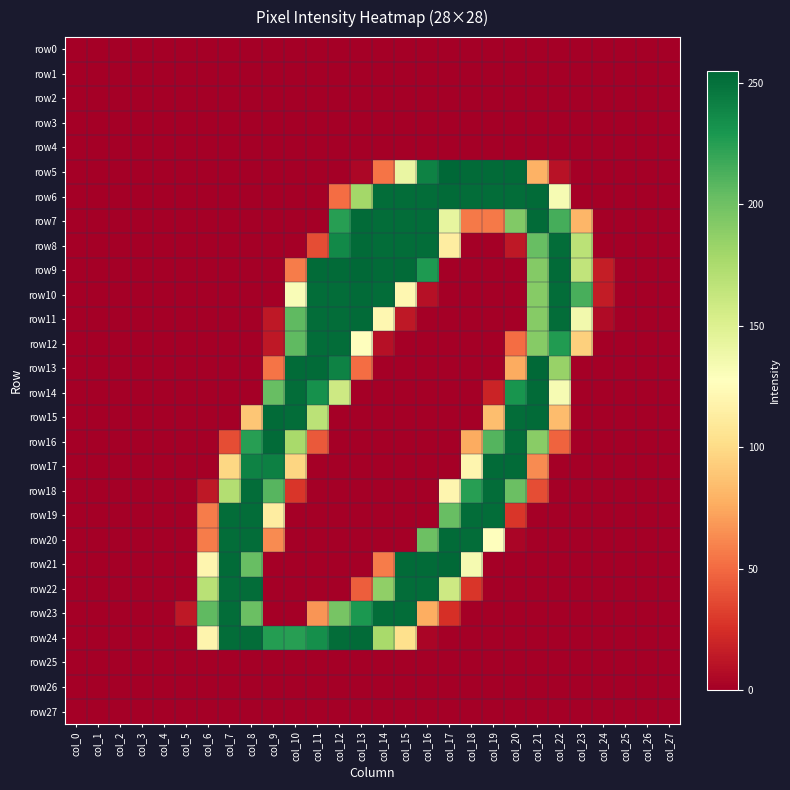

Reading right to left, extract all data points from this chart.

row0: col_27=0	col_26=0	col_25=0	col_24=0	col_23=0	col_22=0	col_21=0	col_20=0	col_19=0	col_18=0	col_17=0	col_16=0	col_15=0	col_14=0	col_13=0	col_12=0	col_11=0	col_10=0	col_9=0	col_8=0	col_7=0	col_6=0	col_5=0	col_4=0	col_3=0	col_2=0	col_1=0	col_0=0
row1: col_27=0	col_26=0	col_25=0	col_24=0	col_23=0	col_22=0	col_21=0	col_20=0	col_19=0	col_18=0	col_17=0	col_16=0	col_15=0	col_14=0	col_13=0	col_12=0	col_11=0	col_10=0	col_9=0	col_8=0	col_7=0	col_6=0	col_5=0	col_4=0	col_3=0	col_2=0	col_1=0	col_0=0
row2: col_27=0	col_26=0	col_25=0	col_24=0	col_23=0	col_22=0	col_21=0	col_20=0	col_19=0	col_18=0	col_17=0	col_16=0	col_15=0	col_14=0	col_13=0	col_12=0	col_11=0	col_10=0	col_9=0	col_8=0	col_7=0	col_6=0	col_5=0	col_4=0	col_3=0	col_2=0	col_1=0	col_0=0
row3: col_27=0	col_26=0	col_25=0	col_24=0	col_23=0	col_22=0	col_21=0	col_20=0	col_19=0	col_18=0	col_17=0	col_16=0	col_15=0	col_14=0	col_13=0	col_12=0	col_11=0	col_10=0	col_9=0	col_8=0	col_7=0	col_6=0	col_5=0	col_4=0	col_3=0	col_2=0	col_1=0	col_0=0
row4: col_27=0	col_26=0	col_25=0	col_24=0	col_23=0	col_22=0	col_21=0	col_20=0	col_19=0	col_18=0	col_17=0	col_16=0	col_15=0	col_14=0	col_13=0	col_12=0	col_11=0	col_10=0	col_9=0	col_8=0	col_7=0	col_6=0	col_5=0	col_4=0	col_3=0	col_2=0	col_1=0	col_0=0
row5: col_27=0	col_26=0	col_25=0	col_24=0	col_23=0	col_22=10	col_21=79	col_20=253	col_19=253	col_18=253	col_17=255	col_16=241	col_15=141	col_14=54	col_13=4	col_12=0	col_11=0	col_10=0	col_9=0	col_8=0	col_7=0	col_6=0	col_5=0	col_4=0	col_3=0	col_2=0	col_1=0	col_0=0
row6: col_27=0	col_26=0	col_25=0	col_24=0	col_23=0	col_22=133	col_21=253	col_20=252	col_19=252	col_18=252	col_17=253	col_16=252	col_15=252	col_14=252	col_13=179	col_12=51	col_11=0	col_10=0	col_9=0	col_8=0	col_7=0	col_6=0	col_5=0	col_4=0	col_3=0	col_2=0	col_1=0	col_0=0
row7: col_27=0	col_26=0	col_25=0	col_24=0	col_23=81	col_22=215	col_21=253	col_20=193	col_19=56	col_18=56	col_17=143	col_16=252	col_15=252	col_14=252	col_13=253	col_12=225	col_11=0	col_10=0	col_9=0	col_8=0	col_7=0	col_6=0	col_5=0	col_4=0	col_3=0	col_2=0	col_1=0	col_0=0
row8: col_27=0	col_26=0	col_25=0	col_24=0	col_23=168	col_22=252	col_21=203	col_20=13	col_19=0	col_18=0	col_17=113	col_16=252	col_15=252	col_14=252	col_13=253	col_12=237	col_11=38	col_10=0	col_9=0	col_8=0	col_7=0	col_6=0	col_5=0	col_4=0	col_3=0	col_2=0	col_1=0	col_0=0
row9: col_27=0	col_26=0	col_25=0	col_24=16	col_23=165	col_22=253	col_21=192	col_20=0	col_19=0	col_18=0	col_17=0	col_16=228	col_15=253	col_14=253	col_13=254	col_12=253	col_11=253	col_10=57	col_9=0	col_8=0	col_7=0	col_6=0	col_5=0	col_4=0	col_3=0	col_2=0	col_1=0	col_0=0
row10: col_27=0	col_26=0	col_25=0	col_24=15	col_23=214	col_22=252	col_21=191	col_20=0	col_19=0	col_18=0	col_17=0	col_16=9	col_15=121	col_14=252	col_13=253	col_12=252	col_11=252	col_10=131	col_9=0	col_8=0	col_7=0	col_6=0	col_5=0	col_4=0	col_3=0	col_2=0	col_1=0	col_0=0
row11: col_27=0	col_26=0	col_25=0	col_24=6	col_23=136	col_22=252	col_21=191	col_20=0	col_19=0	col_18=0	col_17=0	col_16=0	col_15=13	col_14=121	col_13=253	col_12=252	col_11=252	col_10=206	col_9=13	col_8=0	col_7=0	col_6=0	col_5=0	col_4=0	col_3=0	col_2=0	col_1=0	col_0=0
row12: col_27=0	col_26=0	col_25=0	col_24=0	col_23=94	col_22=227	col_21=191	col_20=51	col_19=0	col_18=0	col_17=0	col_16=0	col_15=0	col_14=9	col_13=128	col_12=252	col_11=252	col_10=206	col_9=13	col_8=0	col_7=0	col_6=0	col_5=0	col_4=0	col_3=0	col_2=0	col_1=0	col_0=0
row13: col_27=0	col_26=0	col_25=0	col_24=0	col_23=0	col_22=184	col_21=254	col_20=76	col_19=0	col_18=0	col_17=0	col_16=0	col_15=0	col_14=0	col_13=51	col_12=241	col_11=253	col_10=253	col_9=54	col_8=0	col_7=0	col_6=0	col_5=0	col_4=0	col_3=0	col_2=0	col_1=0	col_0=0
row14: col_27=0	col_26=0	col_25=0	col_24=0	col_23=0	col_22=133	col_21=253	col_20=231	col_19=19	col_18=0	col_17=0	col_16=0	col_15=0	col_14=0	col_13=0	col_12=159	col_11=233	col_10=252	col_9=203	col_8=0	col_7=0	col_6=0	col_5=0	col_4=0	col_3=0	col_2=0	col_1=0	col_0=0
row15: col_27=0	col_26=0	col_25=0	col_24=0	col_23=0	col_22=84	col_21=253	col_20=252	col_19=85	col_18=0	col_17=0	col_16=0	col_15=0	col_14=0	col_13=0	col_12=0	col_11=168	col_10=252	col_9=253	col_8=89	col_7=0	col_6=0	col_5=0	col_4=0	col_3=0	col_2=0	col_1=0	col_0=0
row16: col_27=0	col_26=0	col_25=0	col_24=0	col_23=0	col_22=47	col_21=190	col_20=252	col_19=210	col_18=76	col_17=0	col_16=0	col_15=0	col_14=0	col_13=0	col_12=0	col_11=43	col_10=177	col_9=253	col_8=225	col_7=38	col_6=0	col_5=0	col_4=0	col_3=0	col_2=0	col_1=0	col_0=0
row17: col_27=0	col_26=0	col_25=0	col_24=0	col_23=0	col_22=0	col_21=63	col_20=253	col_19=253	col_18=120	col_17=0	col_16=0	col_15=0	col_14=0	col_13=0	col_12=0	col_11=0	col_10=97	col_9=242	col_8=241	col_7=98	col_6=0	col_5=0	col_4=0	col_3=0	col_2=0	col_1=0	col_0=0
row18: col_27=0	col_26=0	col_25=0	col_24=0	col_23=0	col_22=0	col_21=38	col_20=202	col_19=252	col_18=225	col_17=120	col_16=0	col_15=0	col_14=0	col_13=0	col_12=0	col_11=0	col_10=28	col_9=209	col_8=252	col_7=172	col_6=13	col_5=0	col_4=0	col_3=0	col_2=0	col_1=0	col_0=0
row19: col_27=0	col_26=0	col_25=0	col_24=0	col_23=0	col_22=0	col_21=0	col_20=28	col_19=252	col_18=252	col_17=203	col_16=0	col_15=0	col_14=0	col_13=0	col_12=0	col_11=0	col_10=0	col_9=113	col_8=252	col_7=252	col_6=57	col_5=0	col_4=0	col_3=0	col_2=0	col_1=0	col_0=0
row20: col_27=0	col_26=0	col_25=0	col_24=0	col_23=0	col_22=0	col_21=0	col_20=3	col_19=127	col_18=252	col_17=253	col_16=201	col_15=0	col_14=0	col_13=0	col_12=0	col_11=0	col_10=0	col_9=63	col_8=252	col_7=252	col_6=57	col_5=0	col_4=0	col_3=0	col_2=0	col_1=0	col_0=0
row21: col_27=0	col_26=0	col_25=0	col_24=0	col_23=0	col_22=0	col_21=0	col_20=0	col_19=0	col_18=134	col_17=254	col_16=253	col_15=253	col_14=57	col_13=0	col_12=0	col_11=0	col_10=0	col_9=0	col_8=203	col_7=253	col_6=120	col_5=0	col_4=0	col_3=0	col_2=0	col_1=0	col_0=0
row22: col_27=0	col_26=0	col_25=0	col_24=0	col_23=0	col_22=0	col_21=0	col_20=0	col_19=0	col_18=28	col_17=159	col_16=252	col_15=252	col_14=187	col_13=45	col_12=0	col_11=0	col_10=0	col_9=0	col_8=252	col_7=252	col_6=169	col_5=0	col_4=0	col_3=0	col_2=0	col_1=0	col_0=0
row23: col_27=0	col_26=0	col_25=0	col_24=0	col_23=0	col_22=0	col_21=0	col_20=0	col_19=0	col_18=0	col_17=25	col_16=77	col_15=252	col_14=252	col_13=229	col_12=197	col_11=67	col_10=0	col_9=0	col_8=202	col_7=252	col_6=206	col_5=13	col_4=0	col_3=0	col_2=0	col_1=0	col_0=0
row24: col_27=0	col_26=0	col_25=0	col_24=0	col_23=0	col_22=0	col_21=0	col_20=0	col_19=0	col_18=0	col_17=0	col_16=3	col_15=103	col_14=177	col_13=253	col_12=252	col_11=234	col_10=225	col_9=226	col_8=252	col_7=252	col_6=119	col_5=0	col_4=0	col_3=0	col_2=0	col_1=0	col_0=0
row25: col_27=0	col_26=0	col_25=0	col_24=0	col_23=0	col_22=0	col_21=0	col_20=0	col_19=0	col_18=0	col_17=0	col_16=0	col_15=0	col_14=0	col_13=0	col_12=0	col_11=0	col_10=0	col_9=0	col_8=0	col_7=0	col_6=0	col_5=0	col_4=0	col_3=0	col_2=0	col_1=0	col_0=0
row26: col_27=0	col_26=0	col_25=0	col_24=0	col_23=0	col_22=0	col_21=0	col_20=0	col_19=0	col_18=0	col_17=0	col_16=0	col_15=0	col_14=0	col_13=0	col_12=0	col_11=0	col_10=0	col_9=0	col_8=0	col_7=0	col_6=0	col_5=0	col_4=0	col_3=0	col_2=0	col_1=0	col_0=0
row27: col_27=0	col_26=0	col_25=0	col_24=0	col_23=0	col_22=0	col_21=0	col_20=0	col_19=0	col_18=0	col_17=0	col_16=0	col_15=0	col_14=0	col_13=0	col_12=0	col_11=0	col_10=0	col_9=0	col_8=0	col_7=0	col_6=0	col_5=0	col_4=0	col_3=0	col_2=0	col_1=0	col_0=0